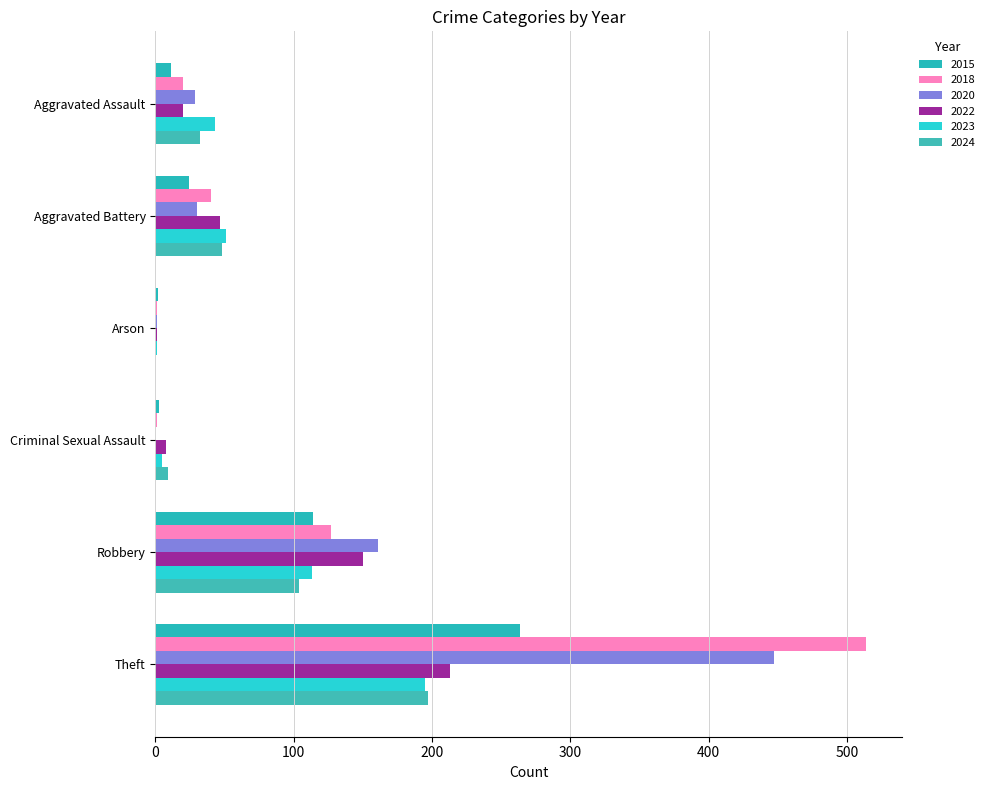

At which category is the sum across all series the highest?

Theft